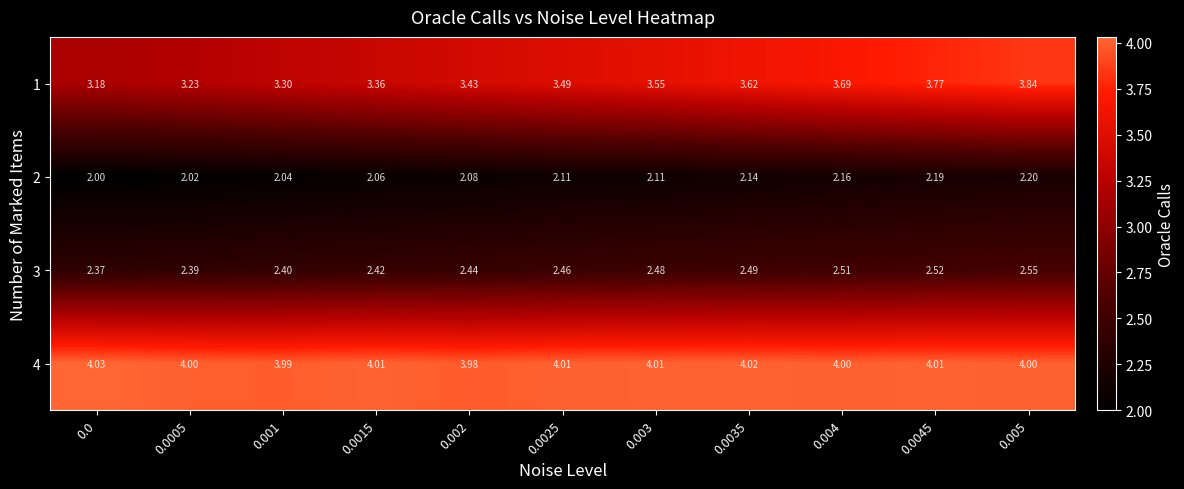

Between 0.0005 and 0.0045, which series saw the biggest shift?

1